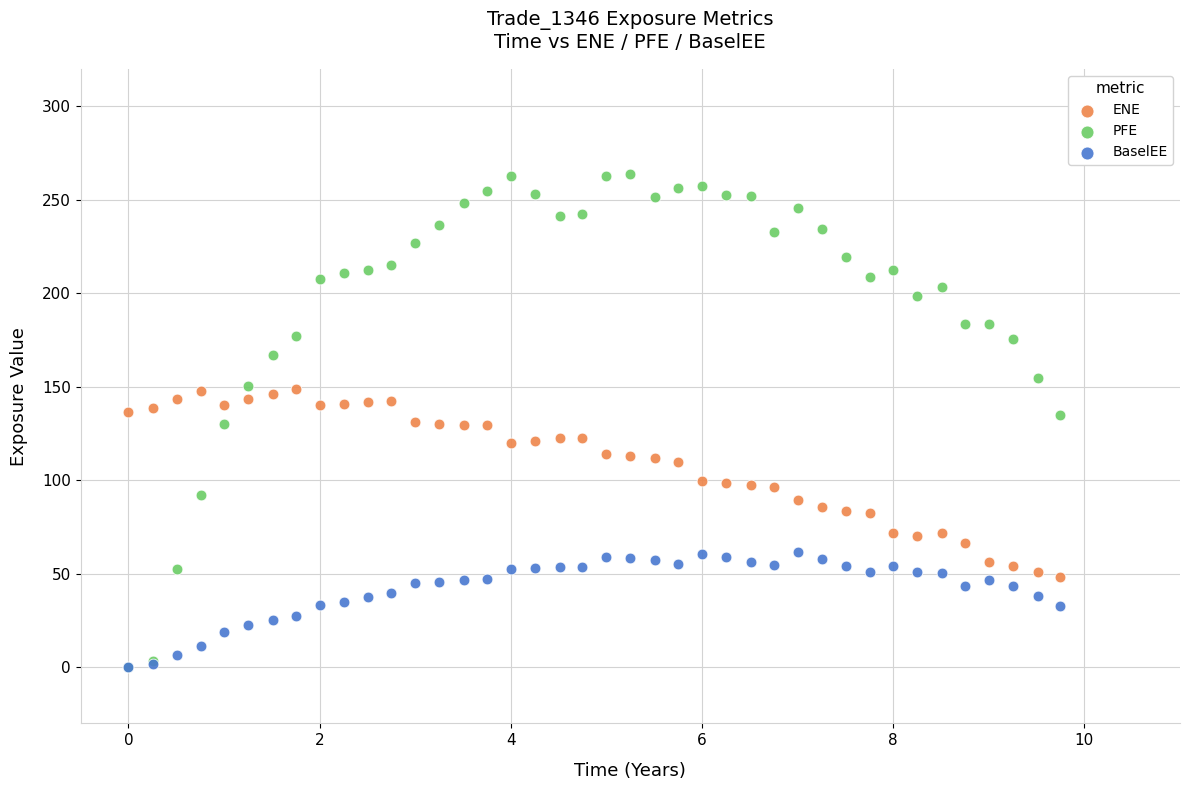

Which series has the widest spread of Y values?

PFE